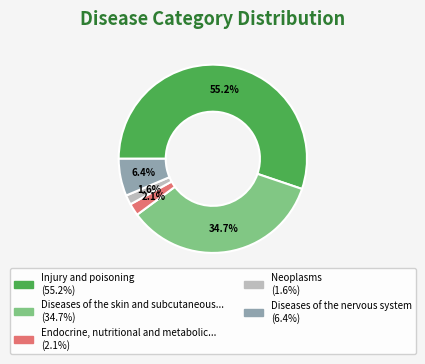

How much of the chart is everything except Endocrine, nutritional and metabolic...?

97.9%